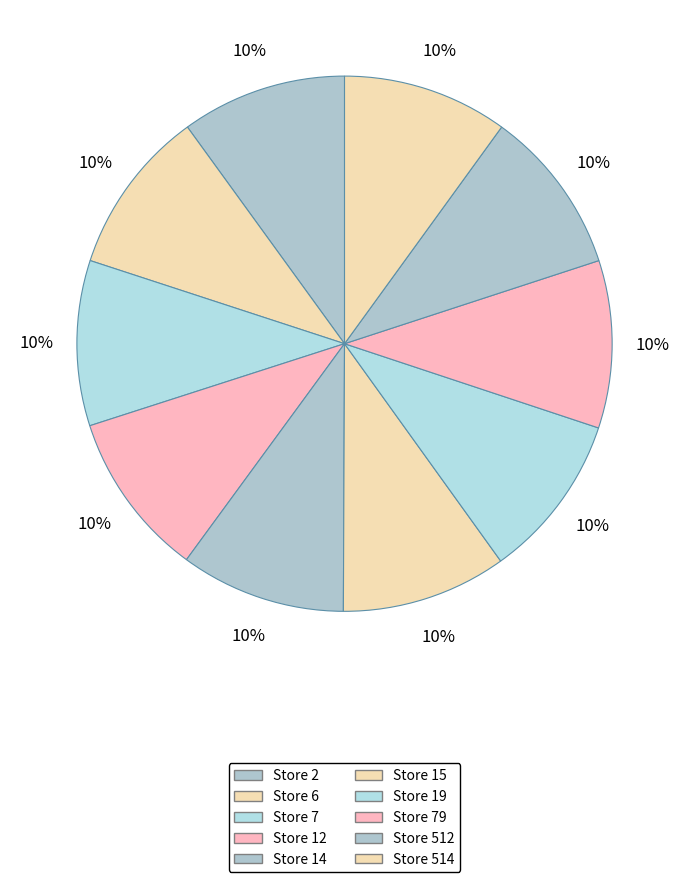

Is there a majority slice in this chart?

No